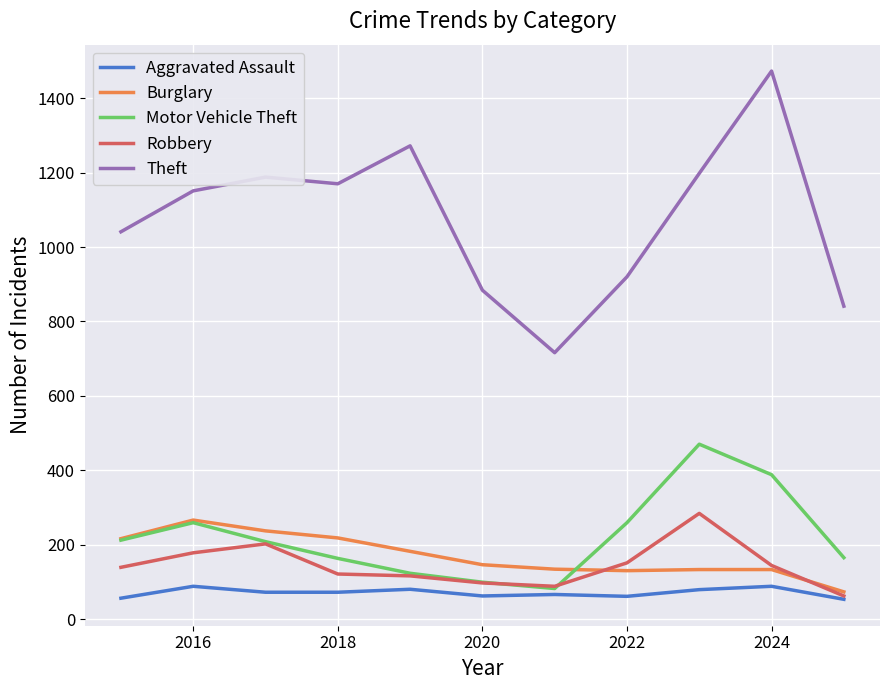

What is the minimum value for Motor Vehicle Theft?

82